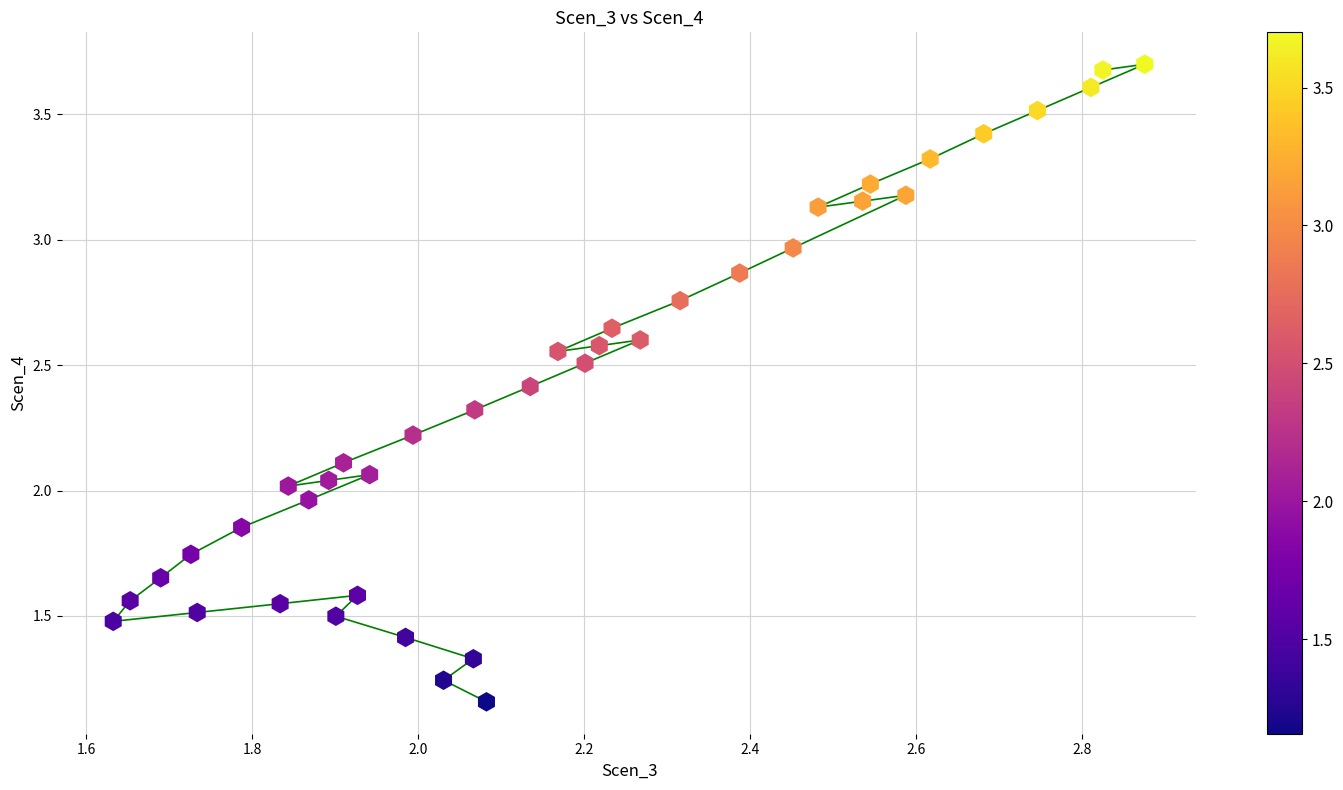

What is the range of Y values (max minus min)?

2.5